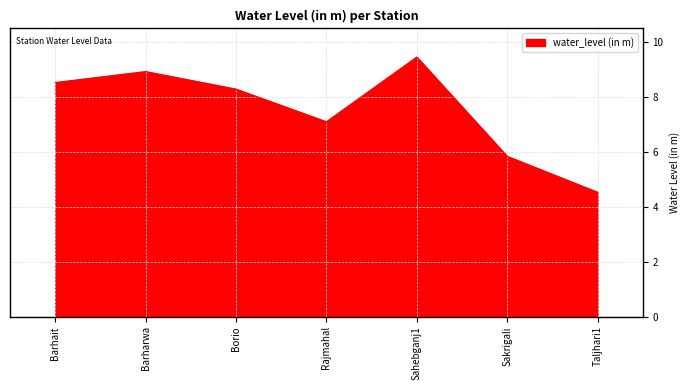

What is the difference between the second highest and minimum values?

4.4